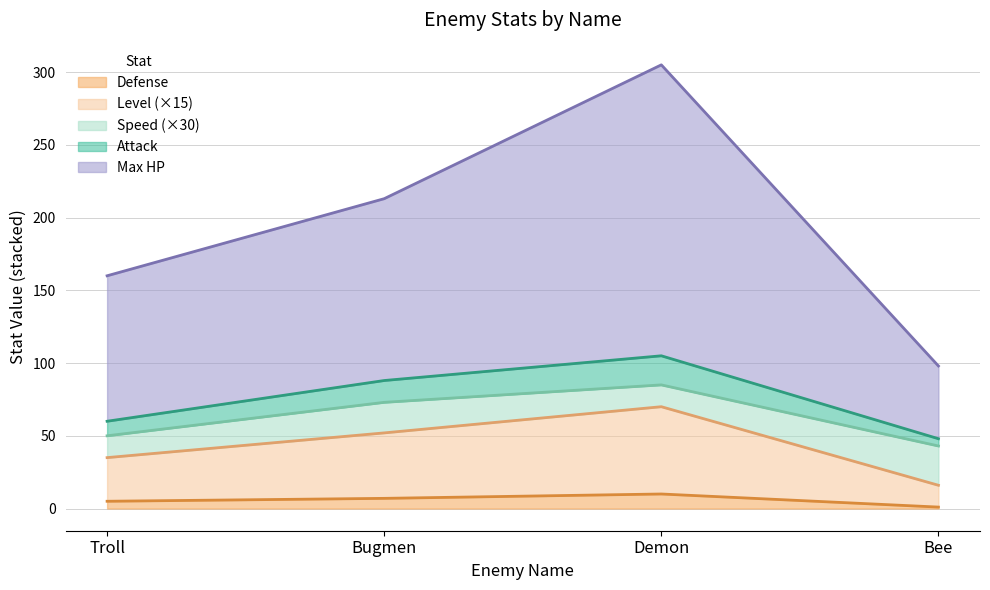

True or false: Level and Defense intersect in this chart.

False